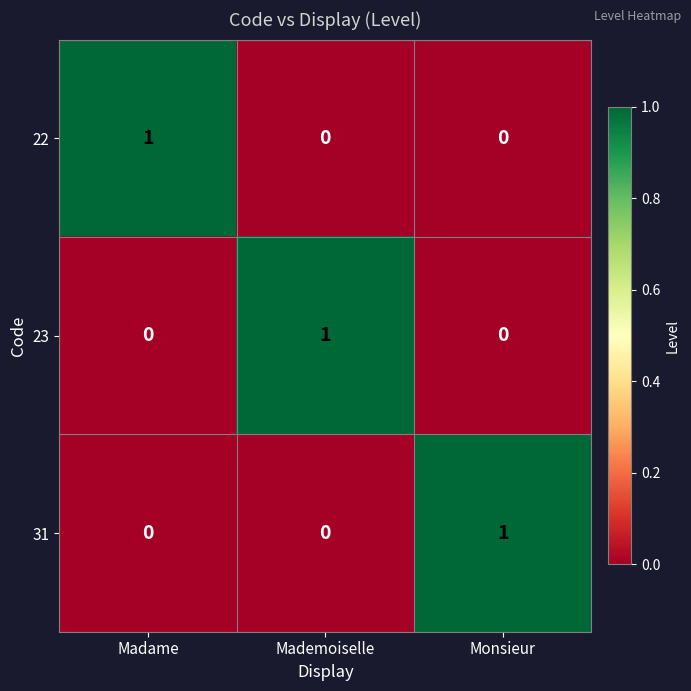

Is it true that 23 equals 1 at Madame?

False